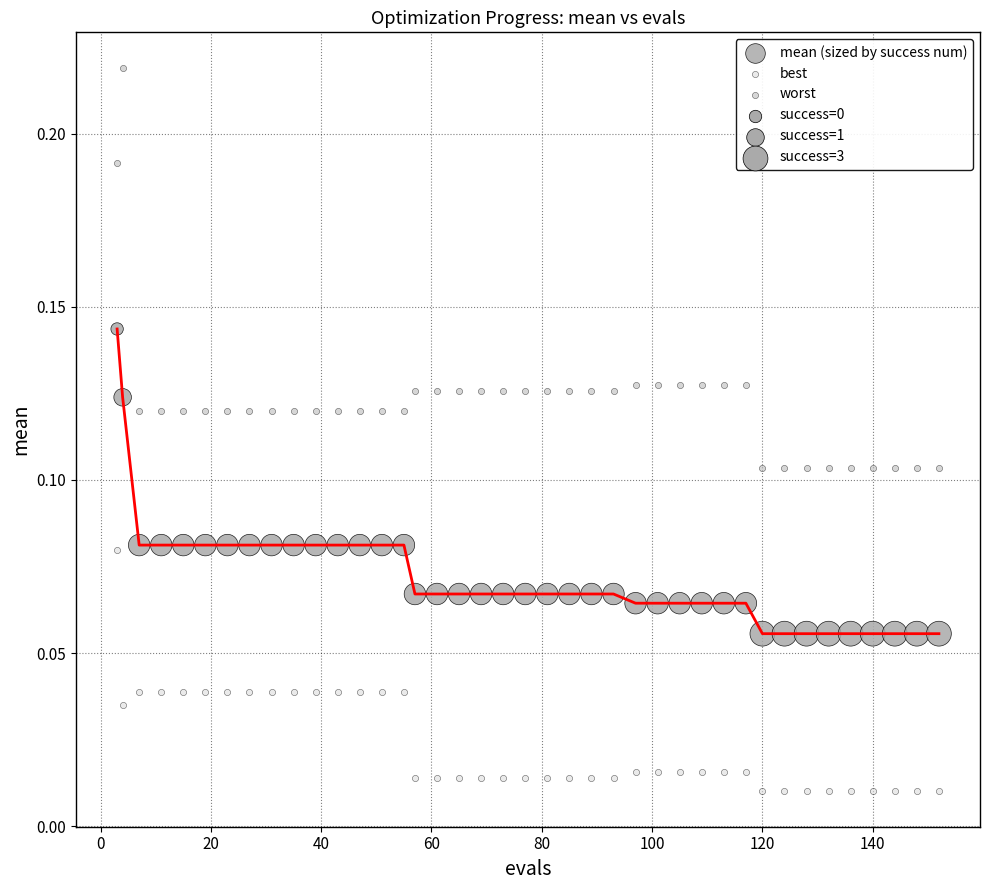

Across all data points, what is the range of X values (max minus min)?

149.0